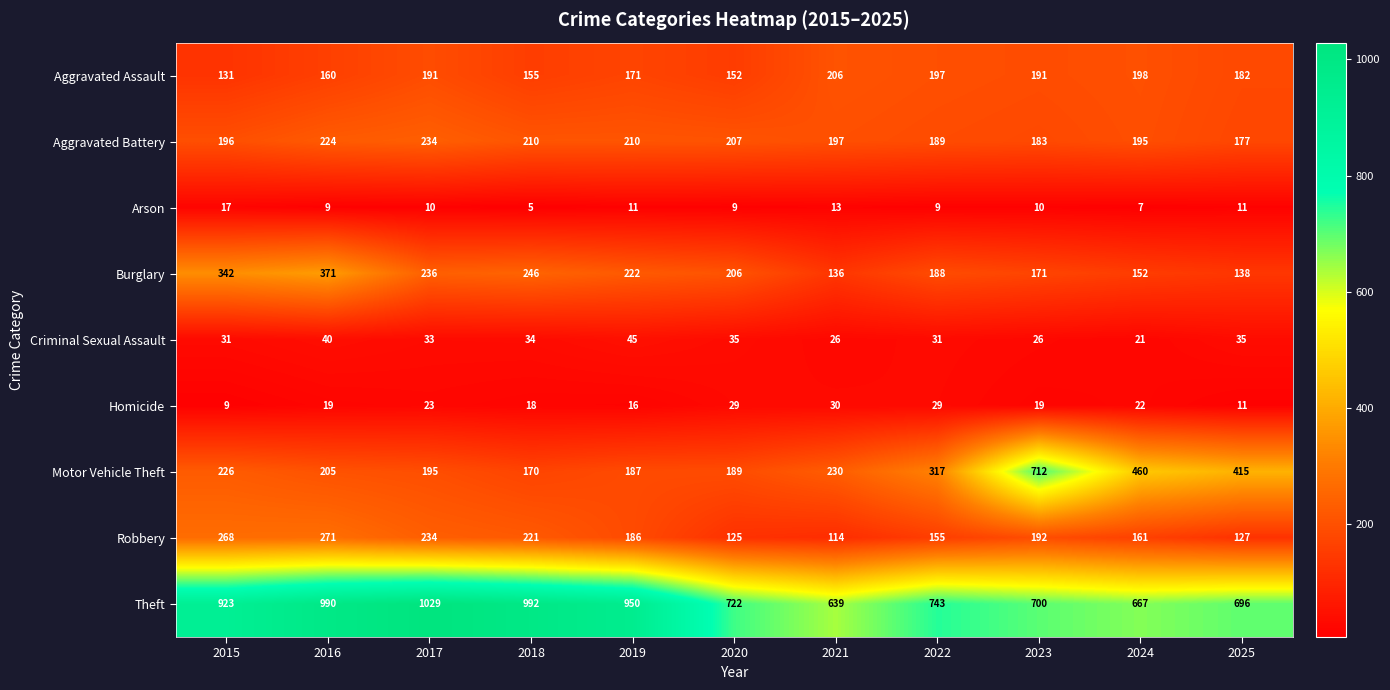

What is the greatest value displayed?

1029